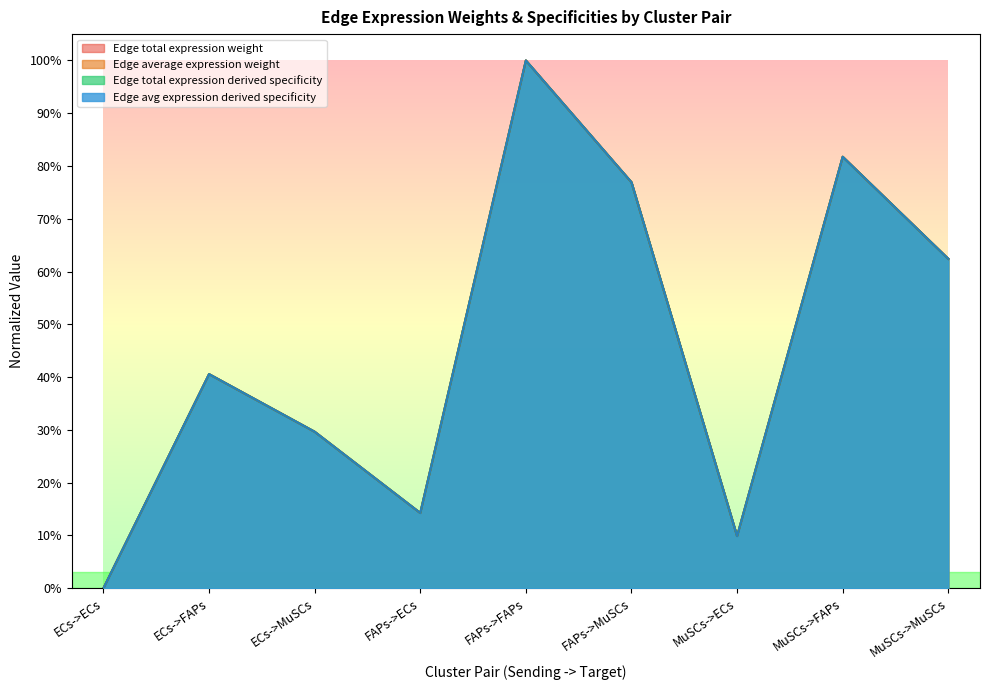

How many interior local peaks does the Edge total expression derived specificity series have?

3